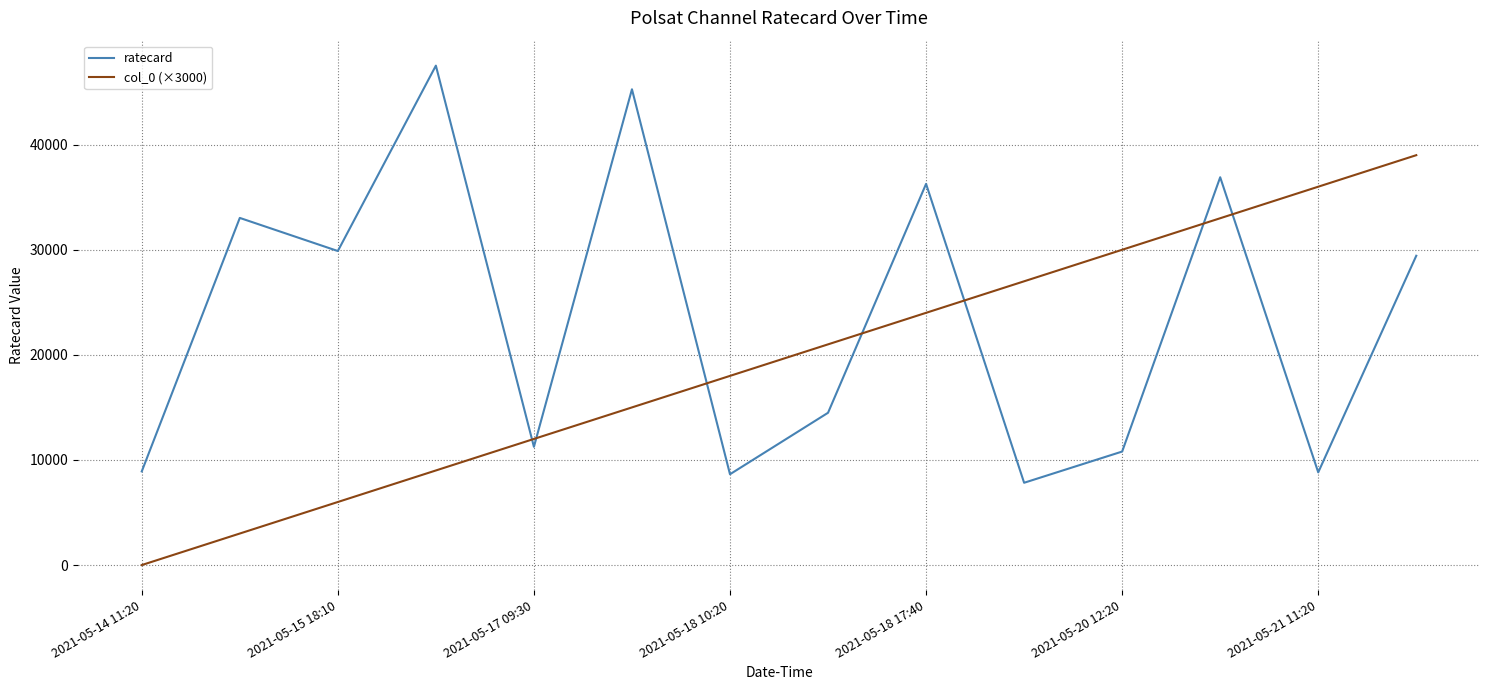

How many positive values does the col_0 (×3000) series have?

13